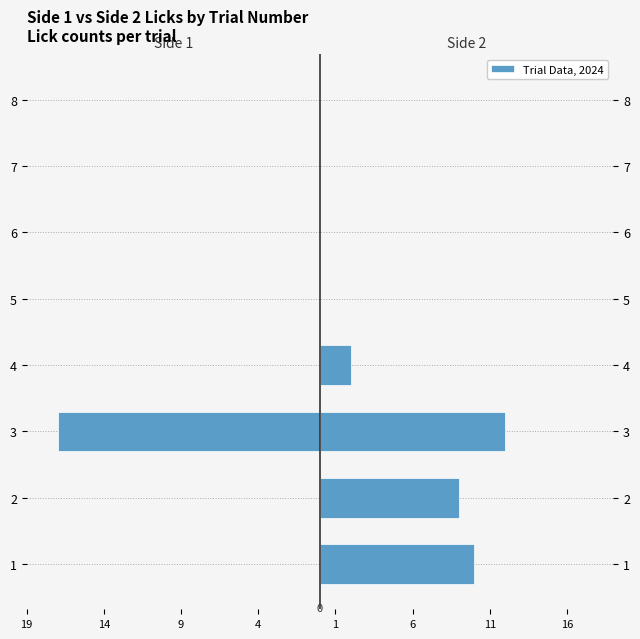

Reading left to right, transcribe all the data shown in this chart.

Side 1 Licks: 0	0	-17	0	0	0	0	0
Side 2 Licks: 10	9	12	2	0	0	0	0